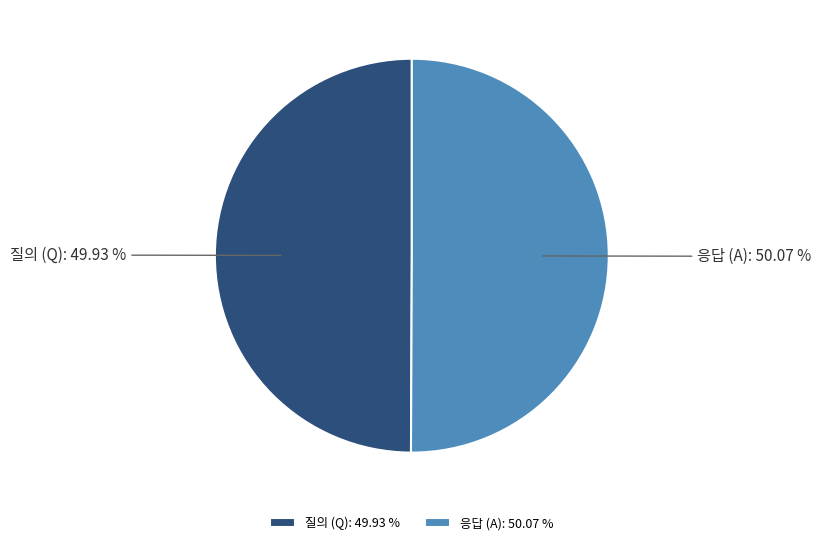

Is the sum of 응답 (A) and 질의 (Q) greater than half?

Yes